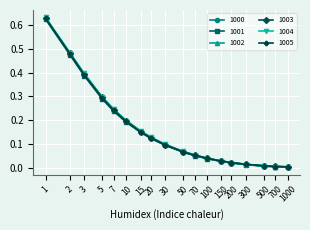

Is the value of 1003 at 2 greater than the value of 1005 at 50?

Yes